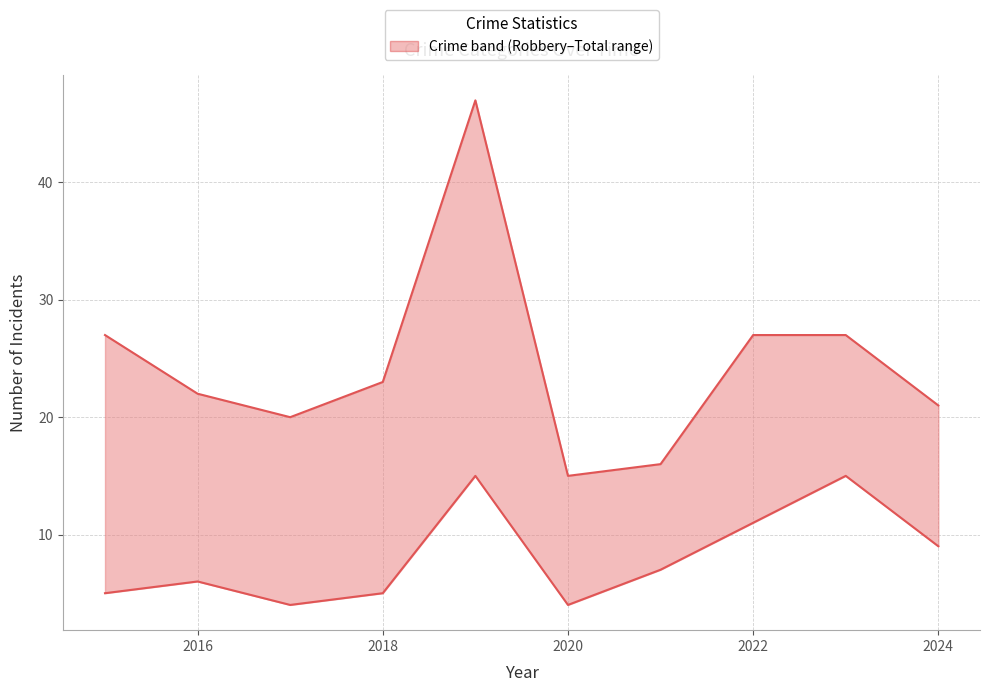

Rank the series by their average value, from highest to lowest.

Total, Robbery